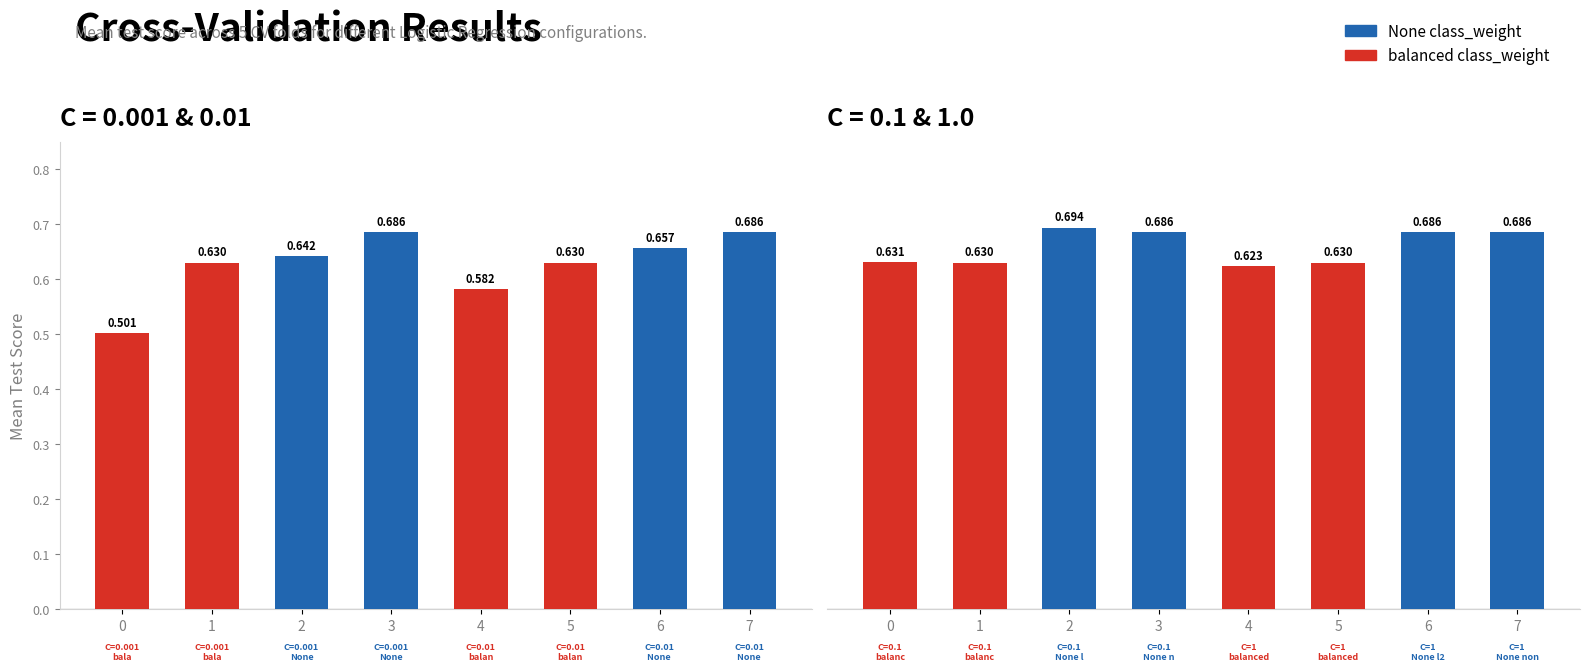

How many mean_test_score values are between 0 and 1?

16